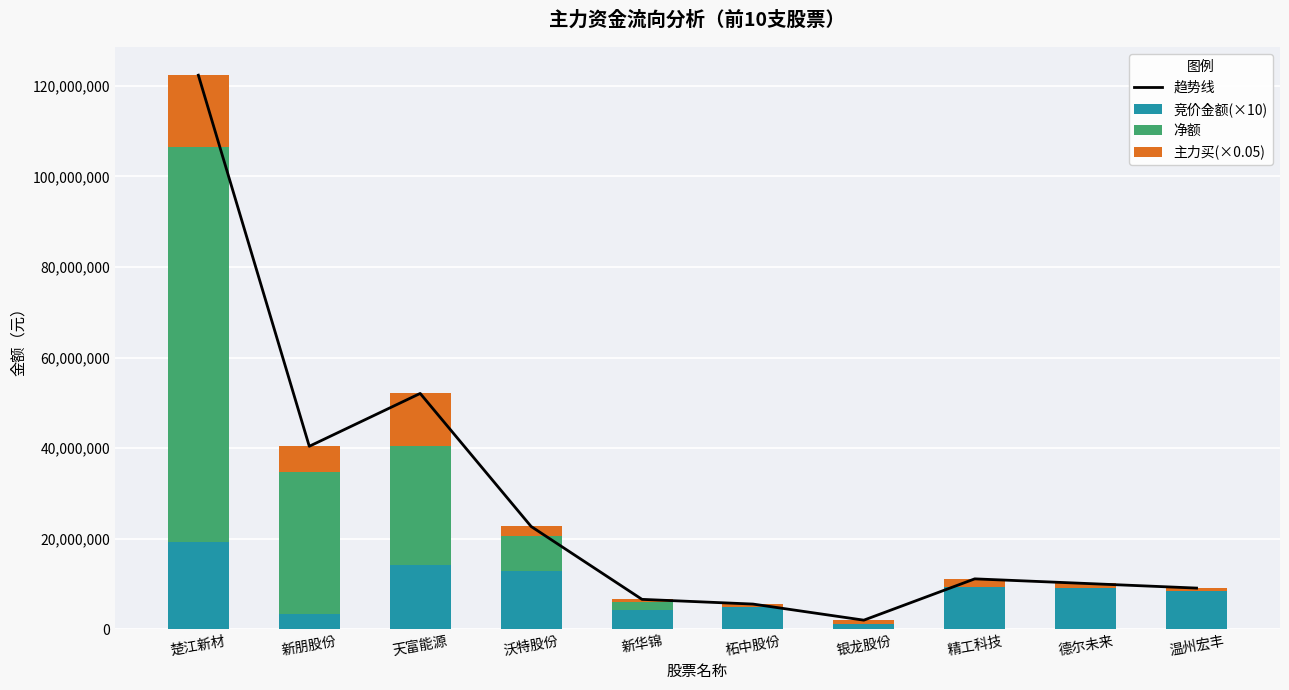

What is the sum of the 竞价金额(×10) values at 天富能源 and 德尔未来?

23275710.0